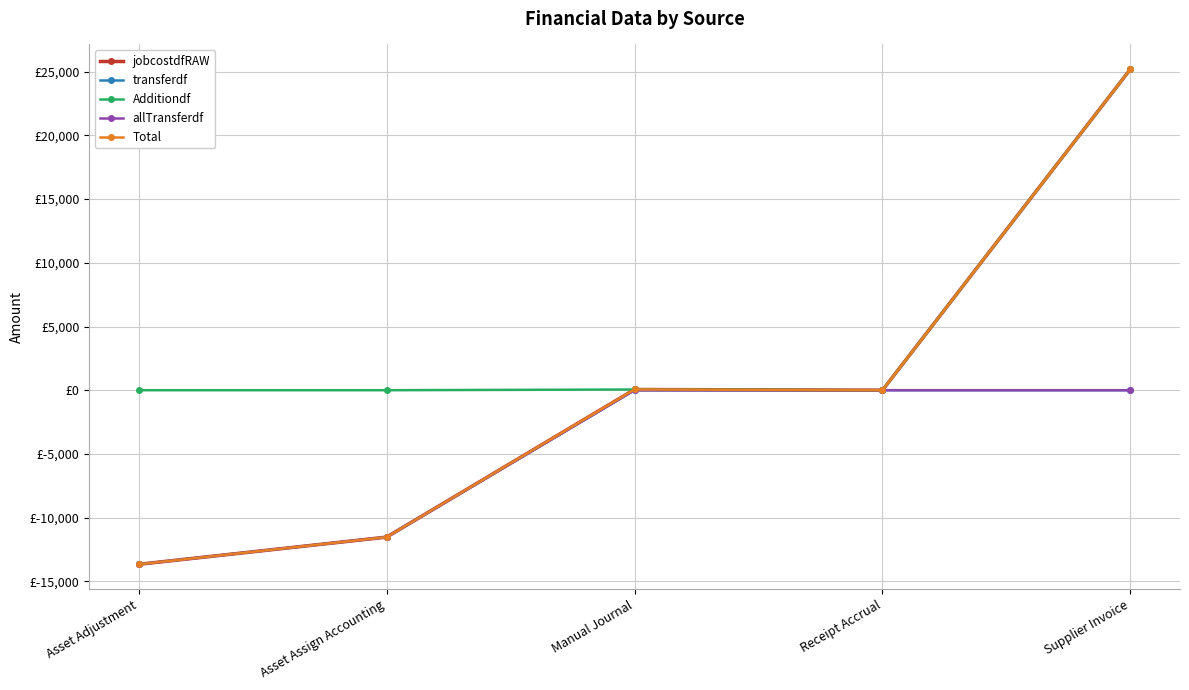

At how many categories does at least one series exceed 14184?

1